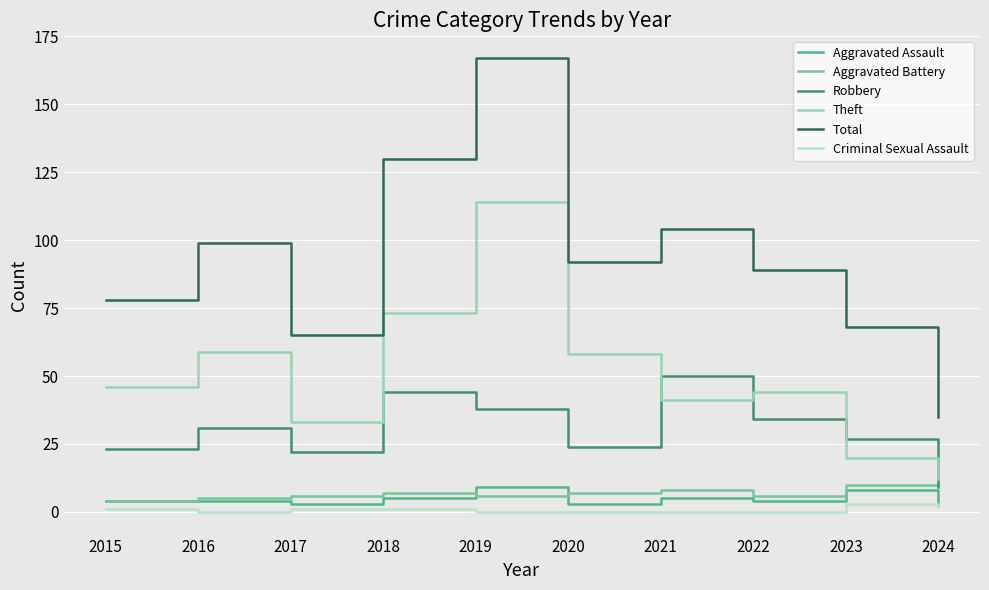

Reading left to right, extract all data points from this chart.

Aggravated Assault: 2015=4	2016=4	2017=3	2018=5	2019=9	2020=3	2021=5	2022=4	2023=8	2024=2
Aggravated Battery: 2015=4	2016=5	2017=6	2018=7	2019=6	2020=7	2021=8	2022=6	2023=10	2024=10
Robbery: 2015=23	2016=31	2017=22	2018=44	2019=38	2020=24	2021=50	2022=34	2023=27	2024=9
Theft: 2015=46	2016=59	2017=33	2018=73	2019=114	2020=58	2021=41	2022=44	2023=20	2024=12
Total: 2015=78	2016=99	2017=65	2018=130	2019=167	2020=92	2021=104	2022=89	2023=68	2024=35
Criminal Sexual Assault: 2015=1	2016=0	2017=1	2018=1	2019=0	2020=0	2021=0	2022=0	2023=3	2024=2